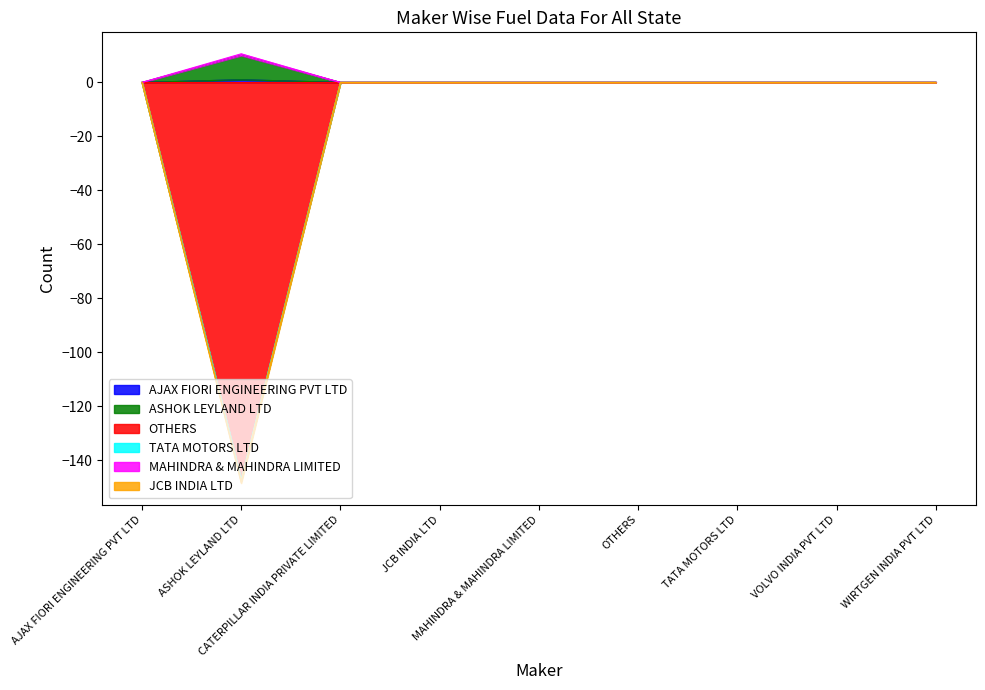

The ASHOK LEYLAND LTD series shows 0.0 at JCB INDIA LTD. True or false?

True